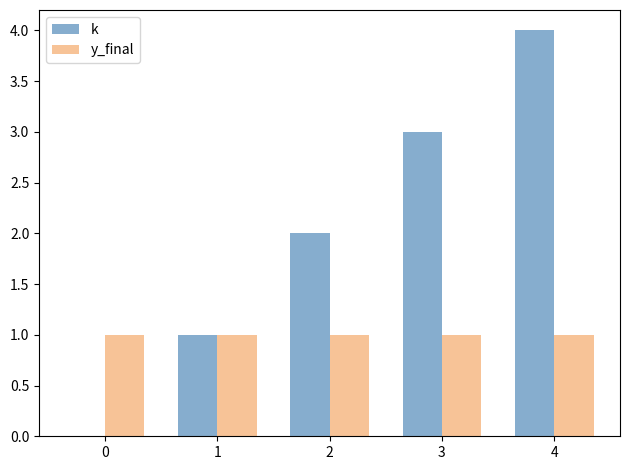

Which series changed the most between 2 and 3?

k